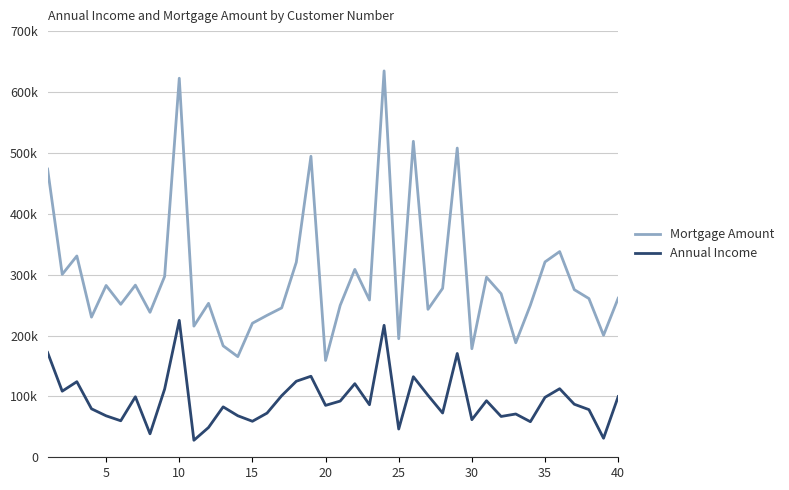

True or false: Mortgage Amount and Annual Income cross at least once.

False